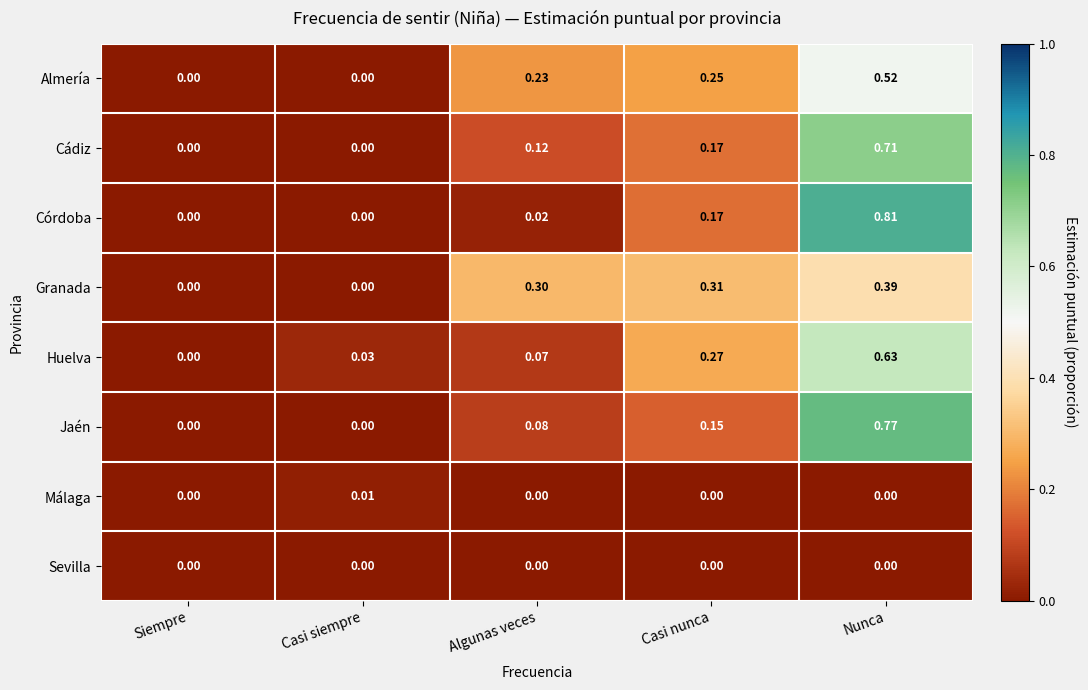

Rank the series by their maximum value, from lowest to highest.

Sevilla, Málaga, Granada, Almería, Huelva, Cádiz, Jaén, Córdoba